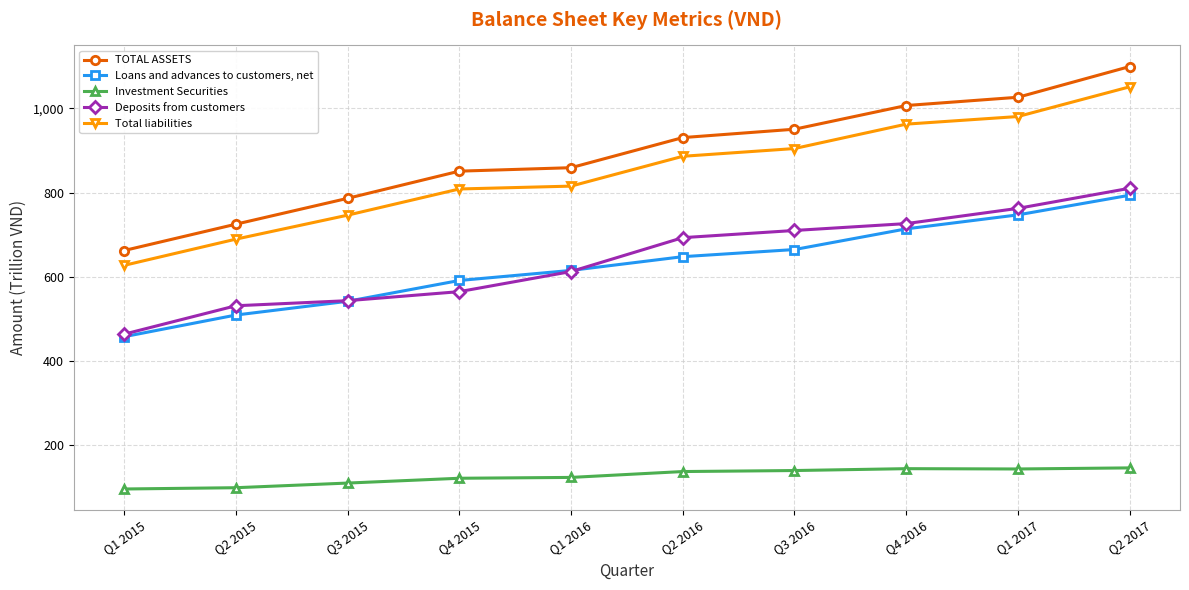

True or false: TOTAL ASSETS has more than 2 interior local peaks.

False